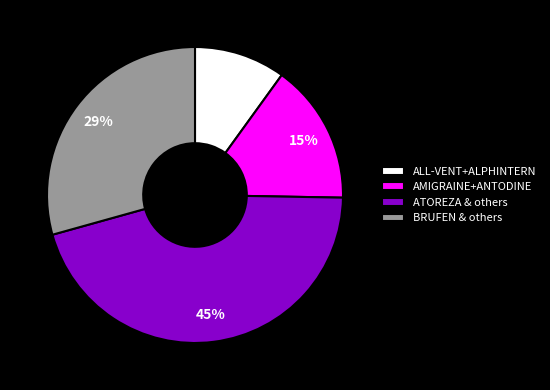

Does any single category account for the majority?

No